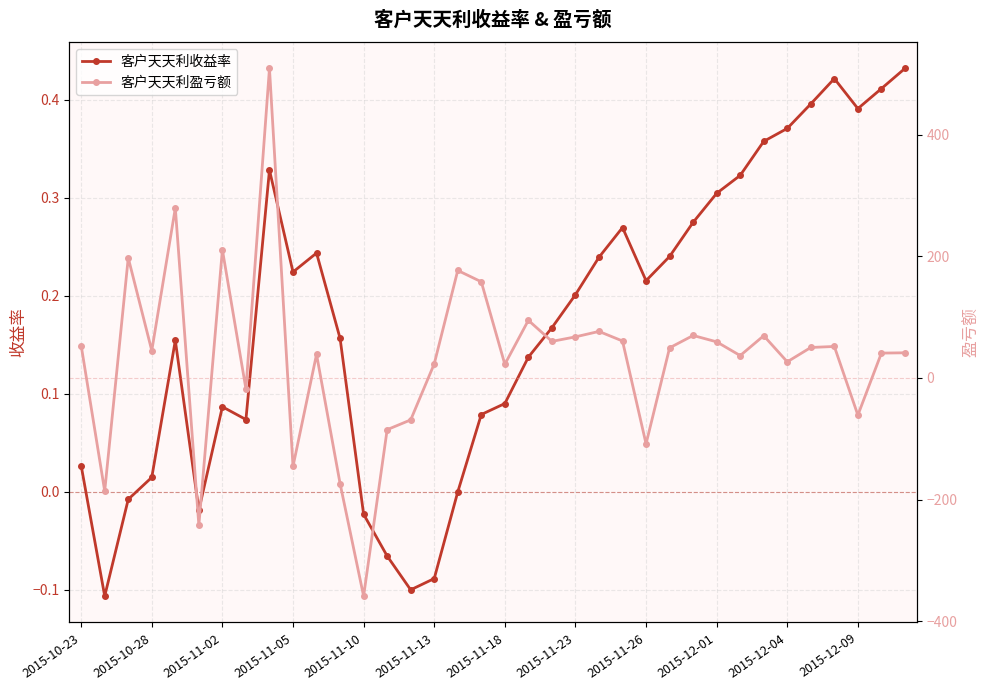

What is the value of the 客户天天利盈亏额 point at the 36th from the left?

41.2